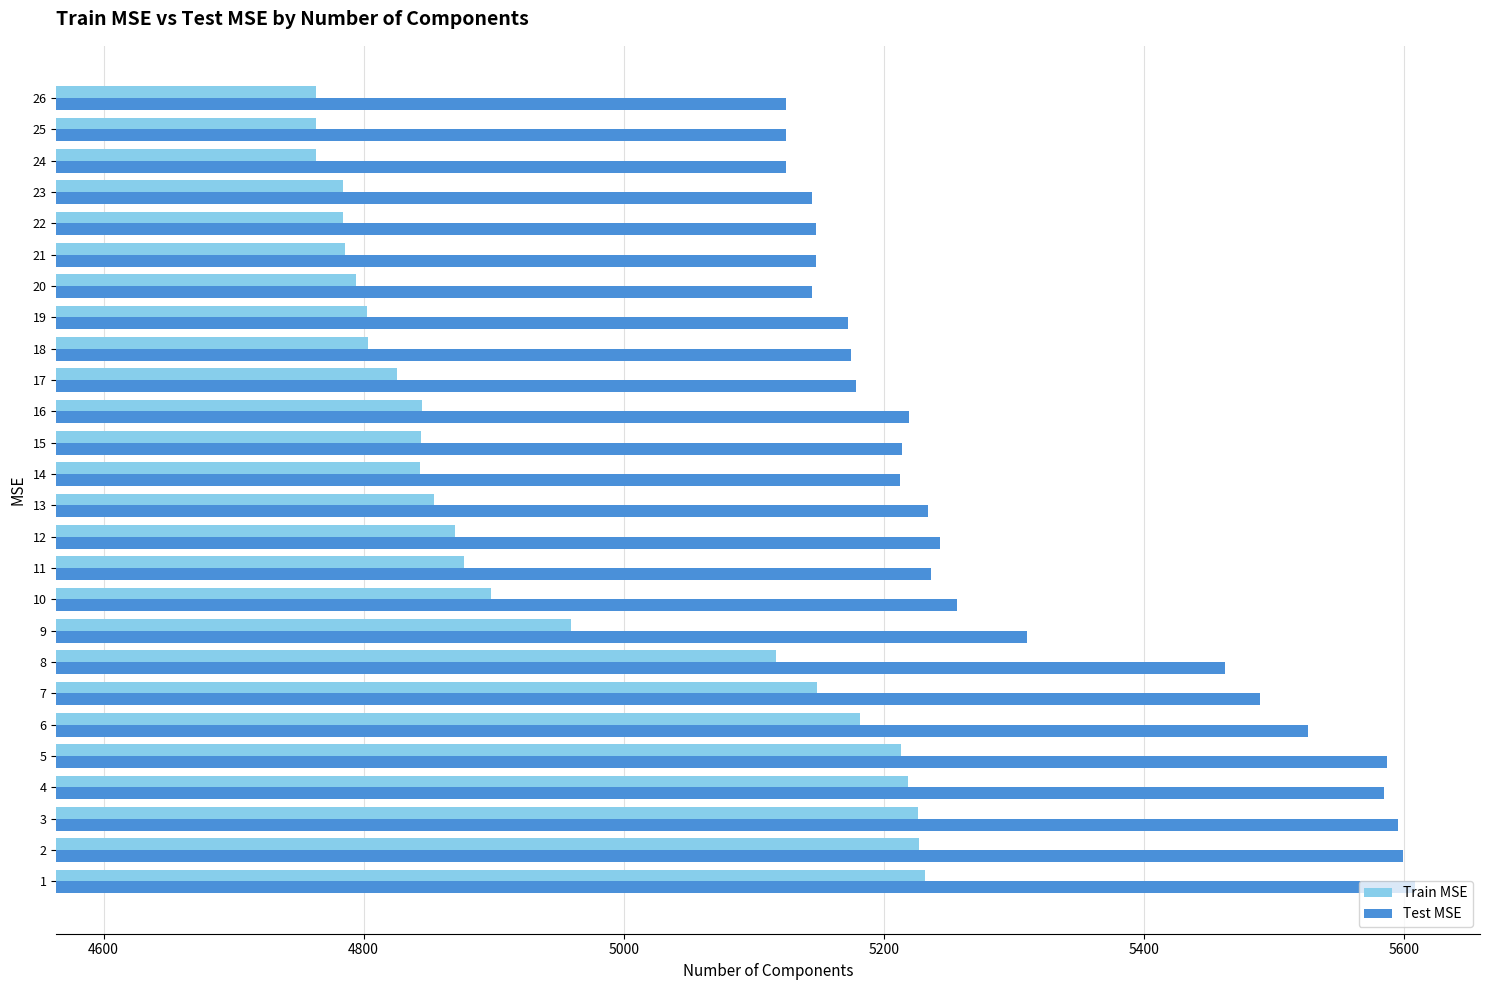

Which series has the largest total across all categories?

Test MSE